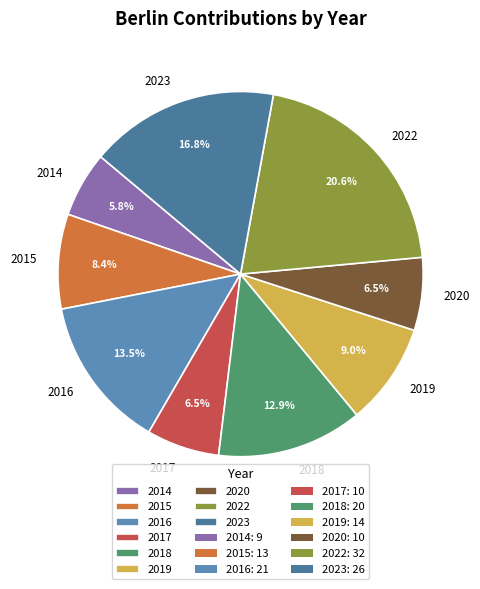

Does any single category account for the majority?

No